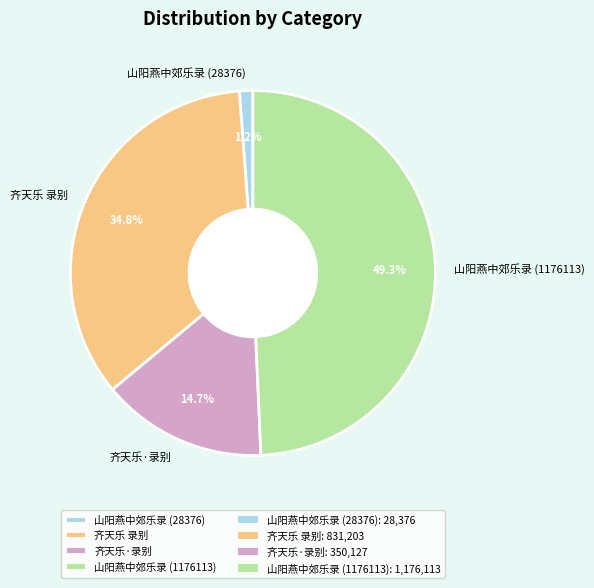

To the nearest percent, what is the combined percentage of 山阳燕中郊乐录 (28376) and 齐天乐·录别?

16%